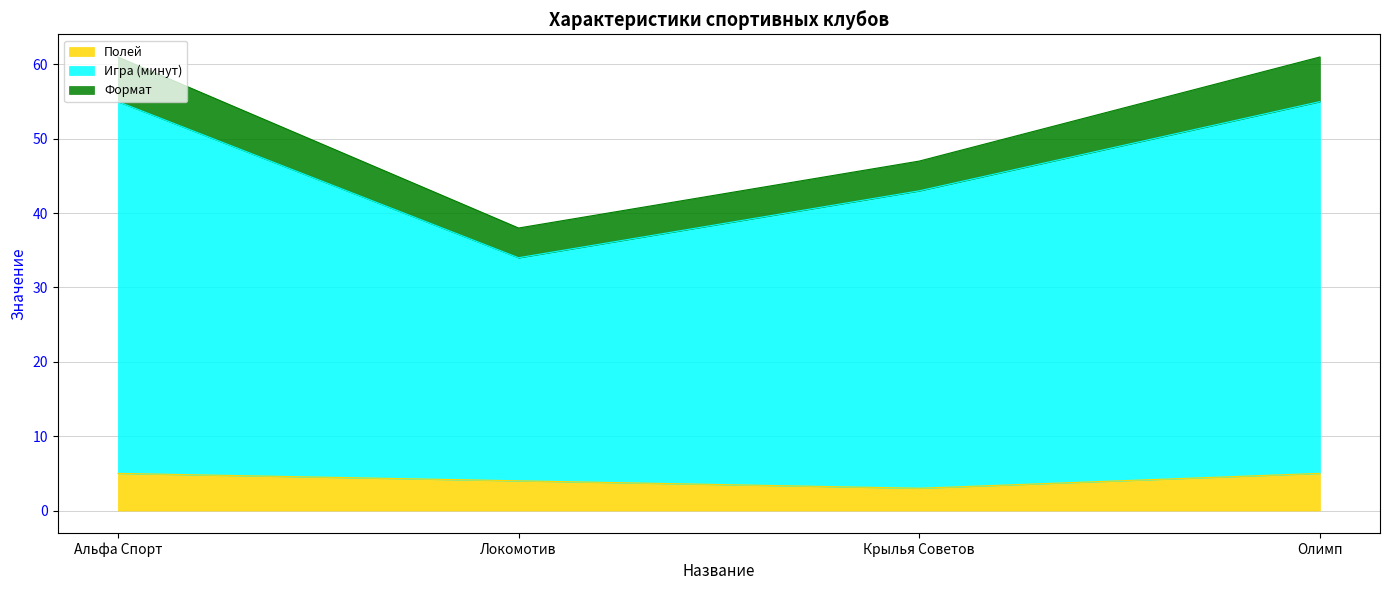

The Игра (минут) series shows 21 at Олимп. True or false?

False